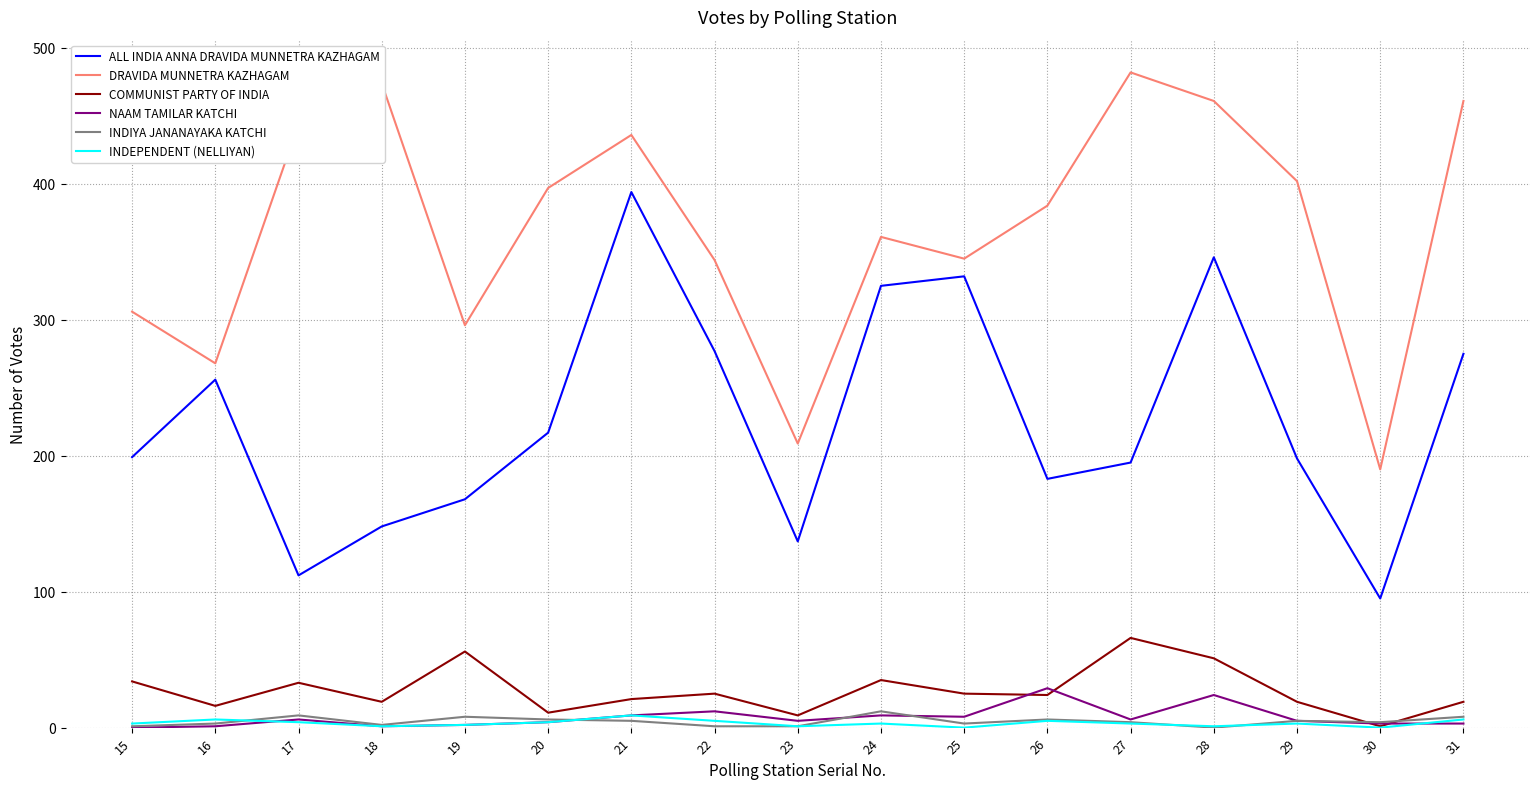

What is the maximum value for COMMUNIST PARTY OF INDIA?

66